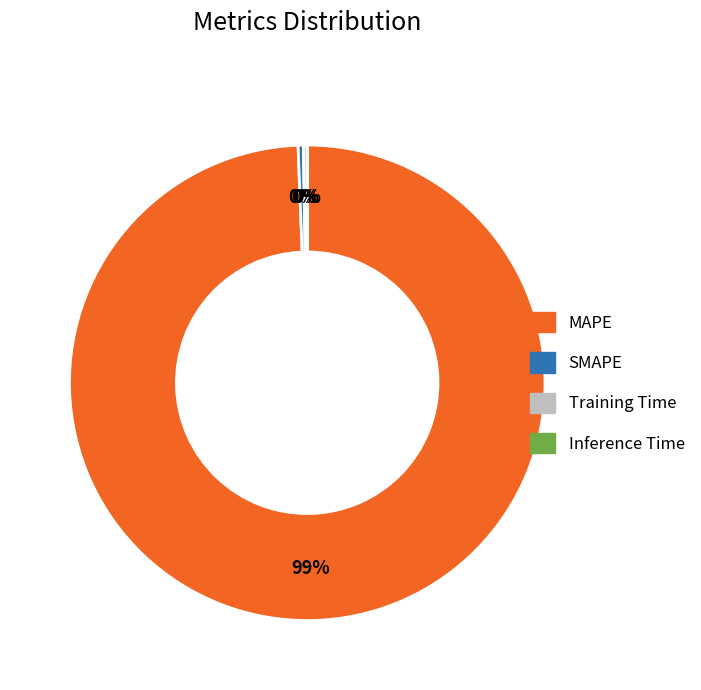

True or false: MAPE accounts for 89% of the total.

False